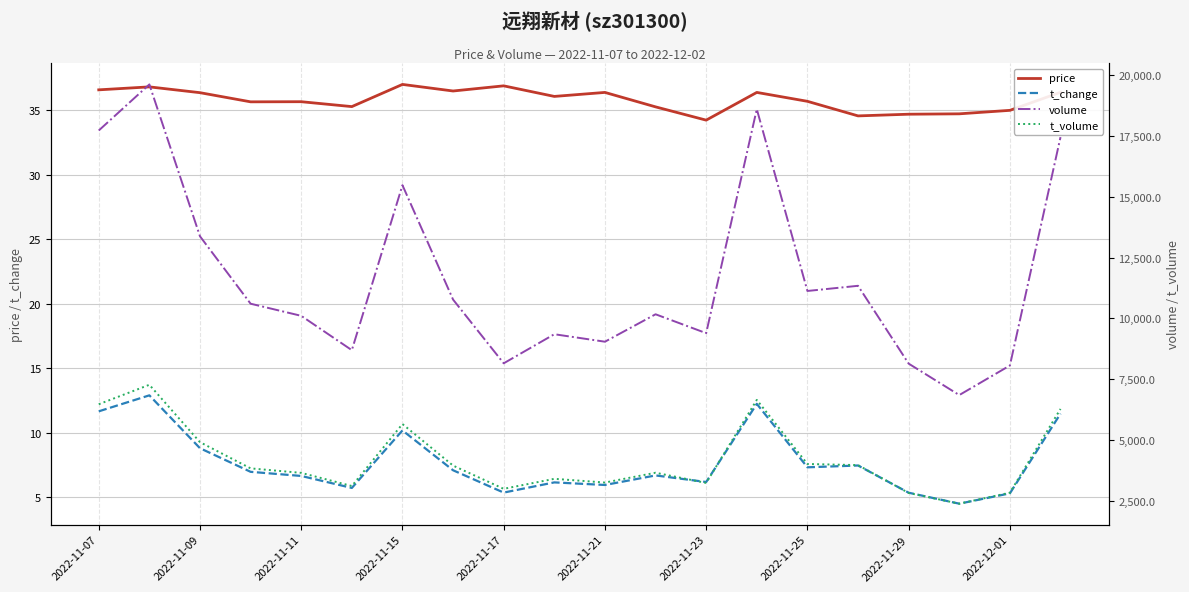

What are all the series names shown in the legend?

price, t_change, volume, t_volume